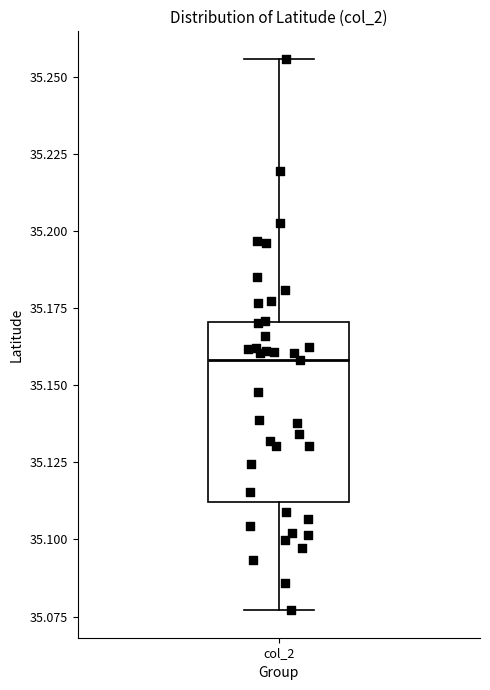

Where is the upper edge of the box for col_2 on the y-axis? The values are not printed on the chart, so give them approximately, as read against the axis.

35.170